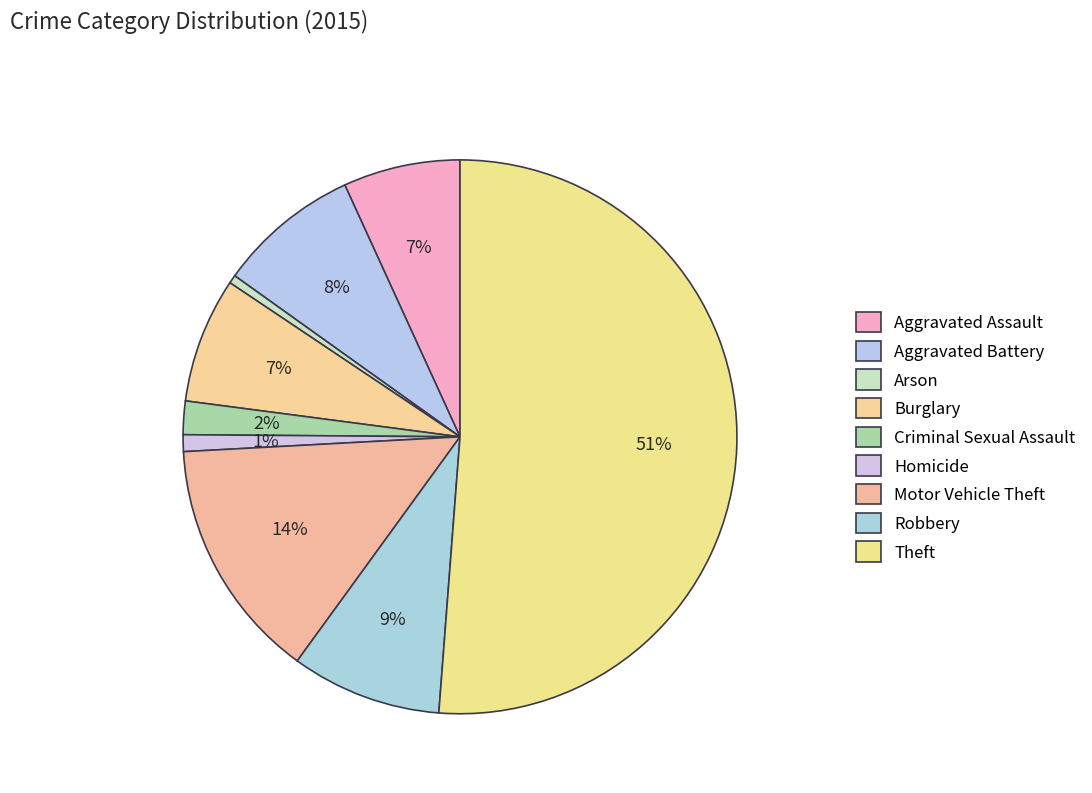

Does Arson account for over 50% of the chart?

No